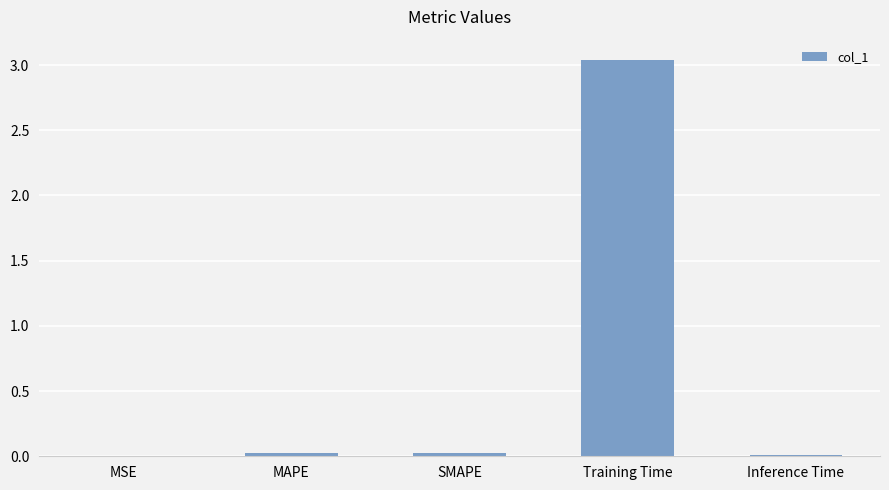

Count the number of data series in this chart.

1